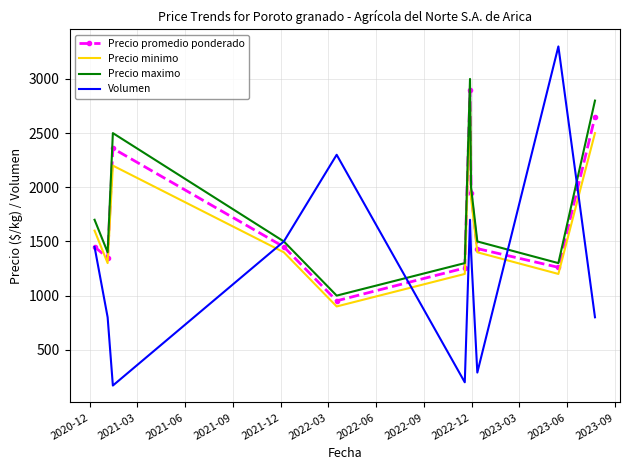

Which series has the widest spread of values?

Volumen